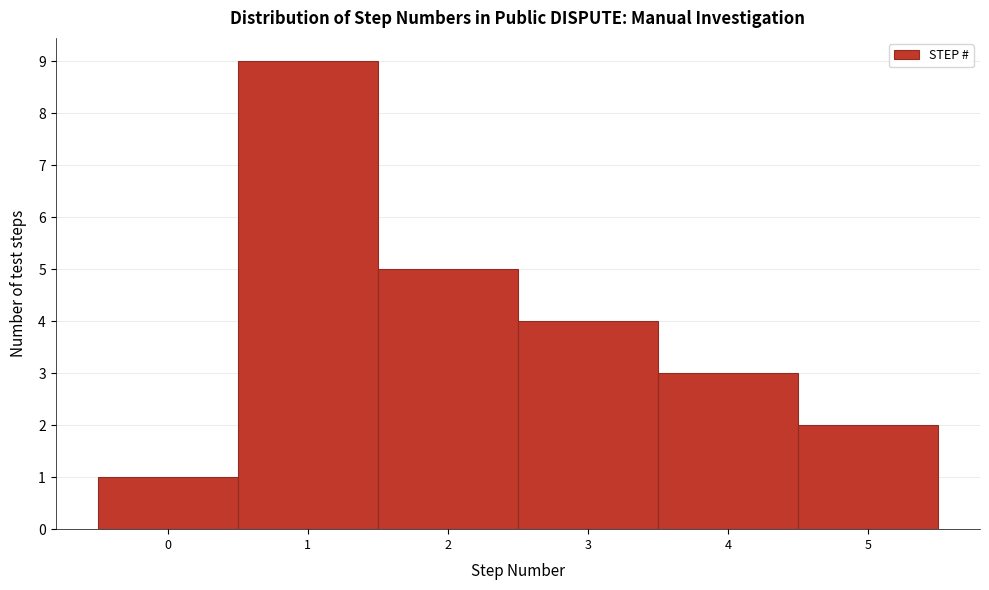

Reading left to right, transcribe this chart: for each bar, give the range it covers on the x-axis and its height. The values are not printed on the chart, so give them approximately, as read against the axis.

-0.5 to 0.5: 1
0.5 to 1.5: 9
1.5 to 2.5: 5
2.5 to 3.5: 4
3.5 to 4.5: 3
4.5 to 5.5: 2